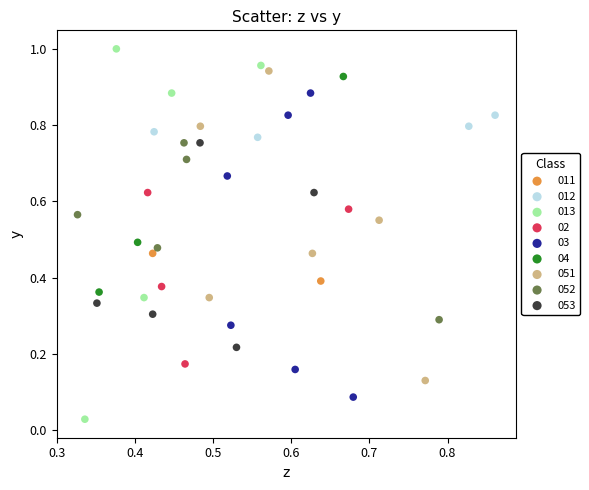

Which series reaches the maximum Y coordinate?

013